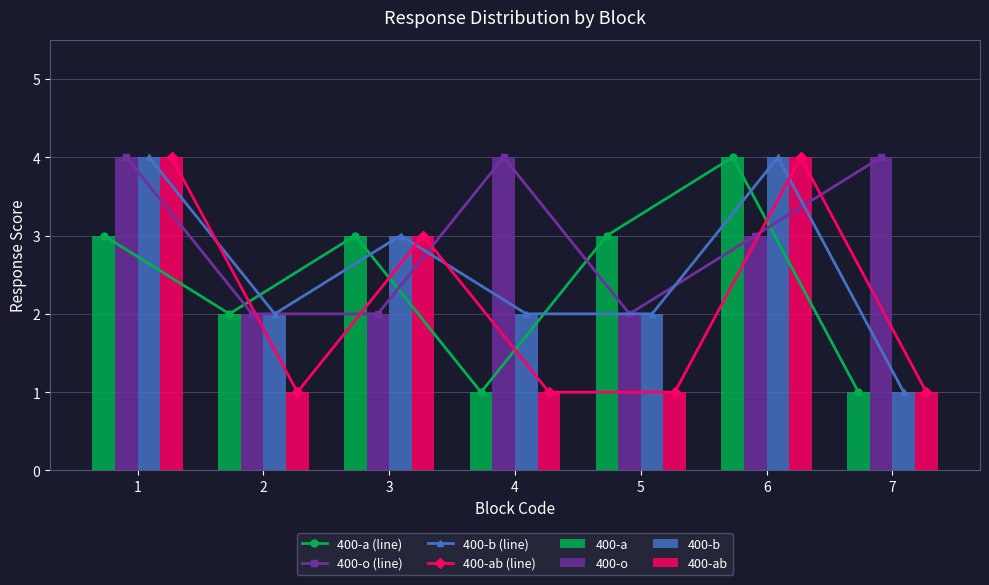

What is the sum of all 400-ab values?

15